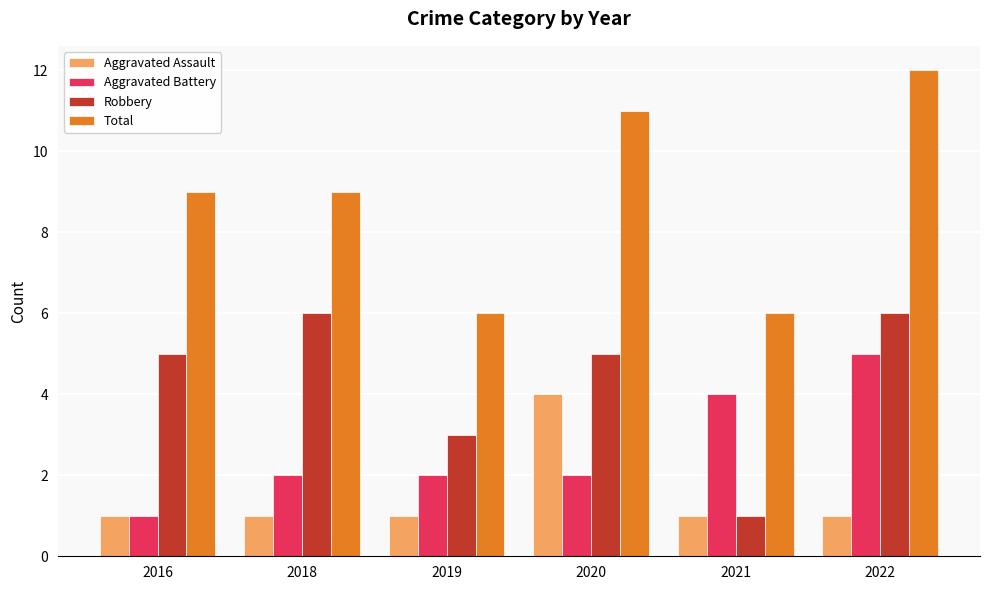

How many bars are there in each group?

4